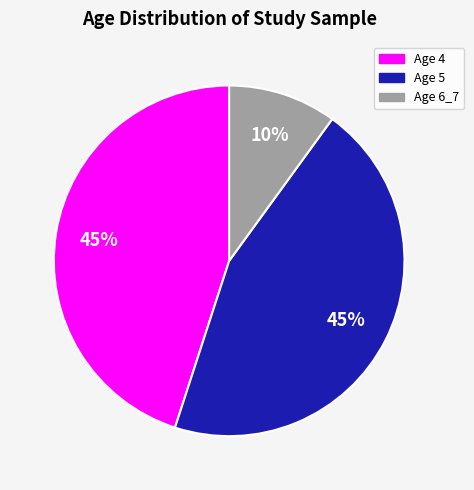

How many slices are in this pie chart?

3